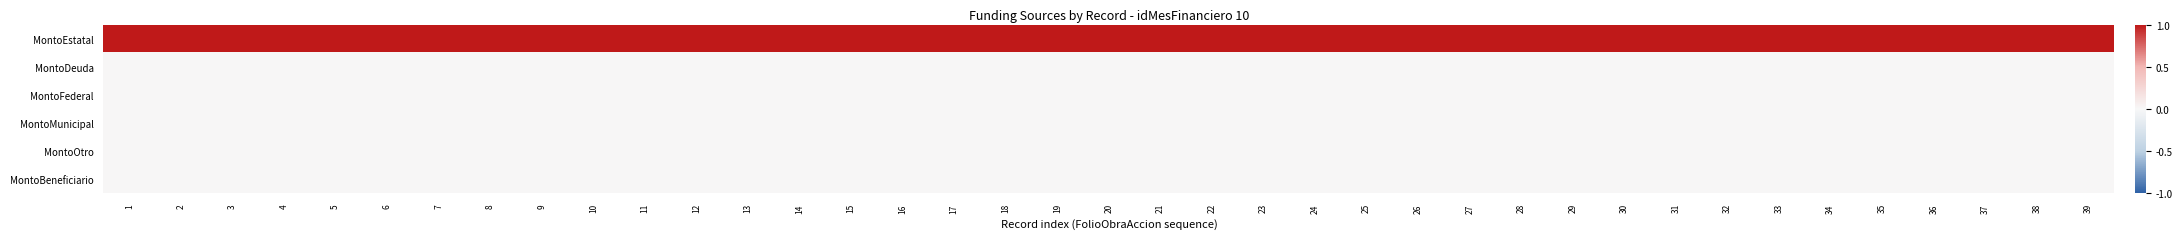

Reading left to right, transcribe all the data shown in this chart.

MontoEstatal: 1=1	2=1	3=1	4=1	5=1	6=1	7=1	8=1	9=1	10=1	11=1	12=1	13=1	14=1	15=1	16=1	17=1	18=1	19=1	20=1	21=1	22=1	23=1	24=1	25=1	26=1	27=1	28=1	29=1	30=1	31=1	32=1	33=1	34=1	35=1	36=1	37=1	38=1	39=1
MontoDeuda: 1=0	2=0	3=0	4=0	5=0	6=0	7=0	8=0	9=0	10=0	11=0	12=0	13=0	14=0	15=0	16=0	17=0	18=0	19=0	20=0	21=0	22=0	23=0	24=0	25=0	26=0	27=0	28=0	29=0	30=0	31=0	32=0	33=0	34=0	35=0	36=0	37=0	38=0	39=0
MontoFederal: 1=0	2=0	3=0	4=0	5=0	6=0	7=0	8=0	9=0	10=0	11=0	12=0	13=0	14=0	15=0	16=0	17=0	18=0	19=0	20=0	21=0	22=0	23=0	24=0	25=0	26=0	27=0	28=0	29=0	30=0	31=0	32=0	33=0	34=0	35=0	36=0	37=0	38=0	39=0
MontoMunicipal: 1=0	2=0	3=0	4=0	5=0	6=0	7=0	8=0	9=0	10=0	11=0	12=0	13=0	14=0	15=0	16=0	17=0	18=0	19=0	20=0	21=0	22=0	23=0	24=0	25=0	26=0	27=0	28=0	29=0	30=0	31=0	32=0	33=0	34=0	35=0	36=0	37=0	38=0	39=0
MontoOtro: 1=0	2=0	3=0	4=0	5=0	6=0	7=0	8=0	9=0	10=0	11=0	12=0	13=0	14=0	15=0	16=0	17=0	18=0	19=0	20=0	21=0	22=0	23=0	24=0	25=0	26=0	27=0	28=0	29=0	30=0	31=0	32=0	33=0	34=0	35=0	36=0	37=0	38=0	39=0
MontoBeneficiario: 1=0	2=0	3=0	4=0	5=0	6=0	7=0	8=0	9=0	10=0	11=0	12=0	13=0	14=0	15=0	16=0	17=0	18=0	19=0	20=0	21=0	22=0	23=0	24=0	25=0	26=0	27=0	28=0	29=0	30=0	31=0	32=0	33=0	34=0	35=0	36=0	37=0	38=0	39=0